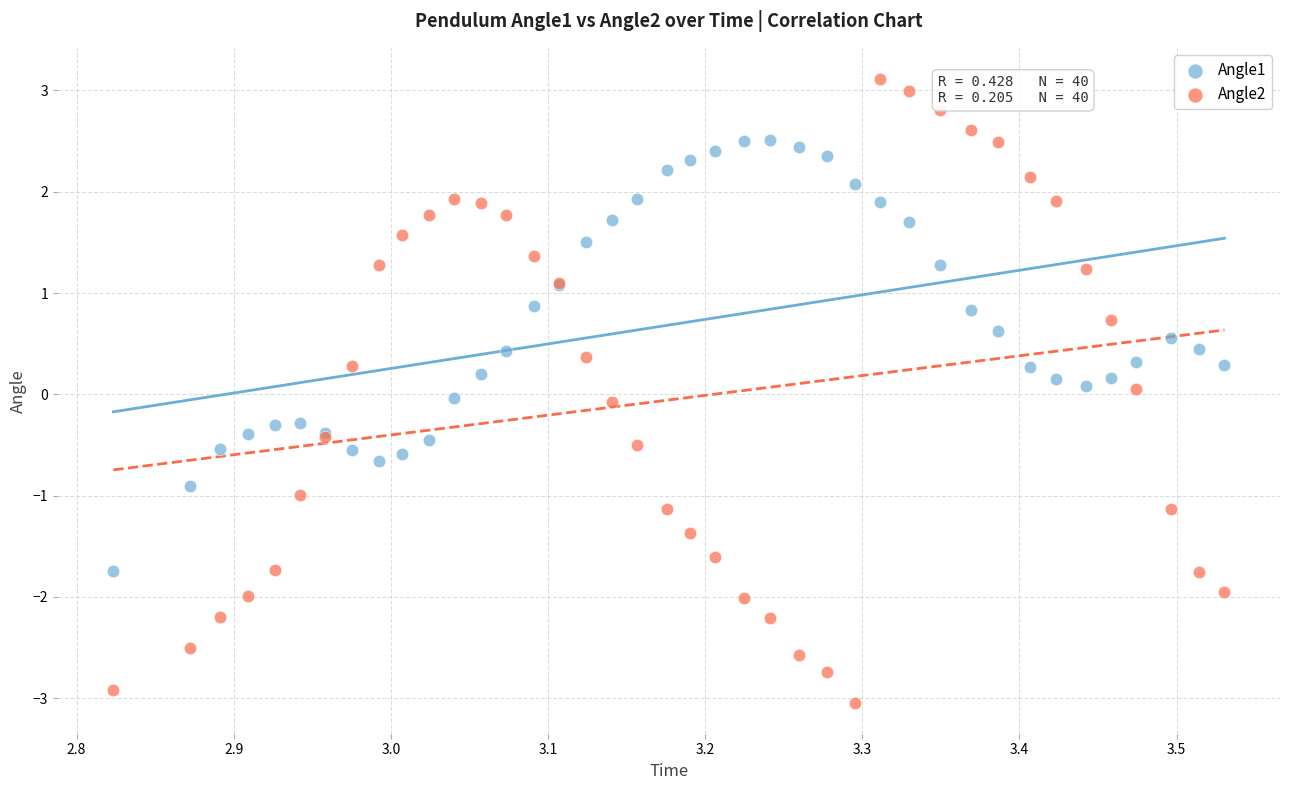

What are all the series names shown in the legend?

Angle1, Angle2